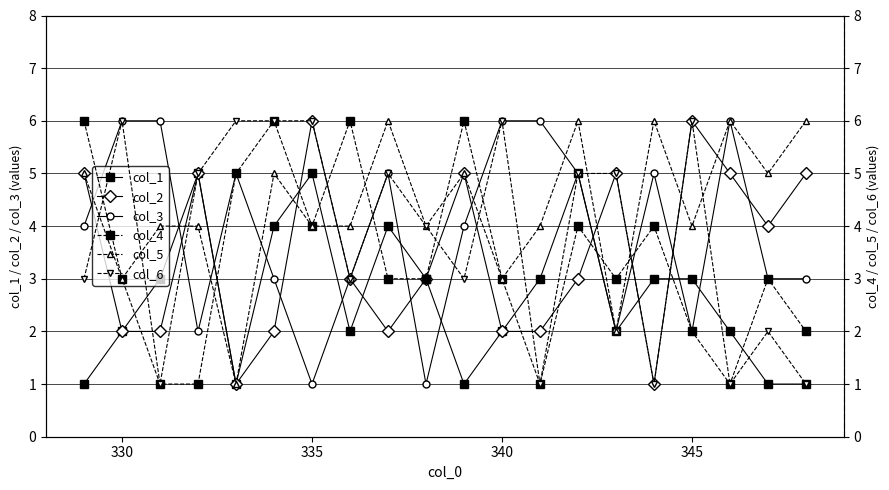

Which series has the largest range (max minus min)?

col_2